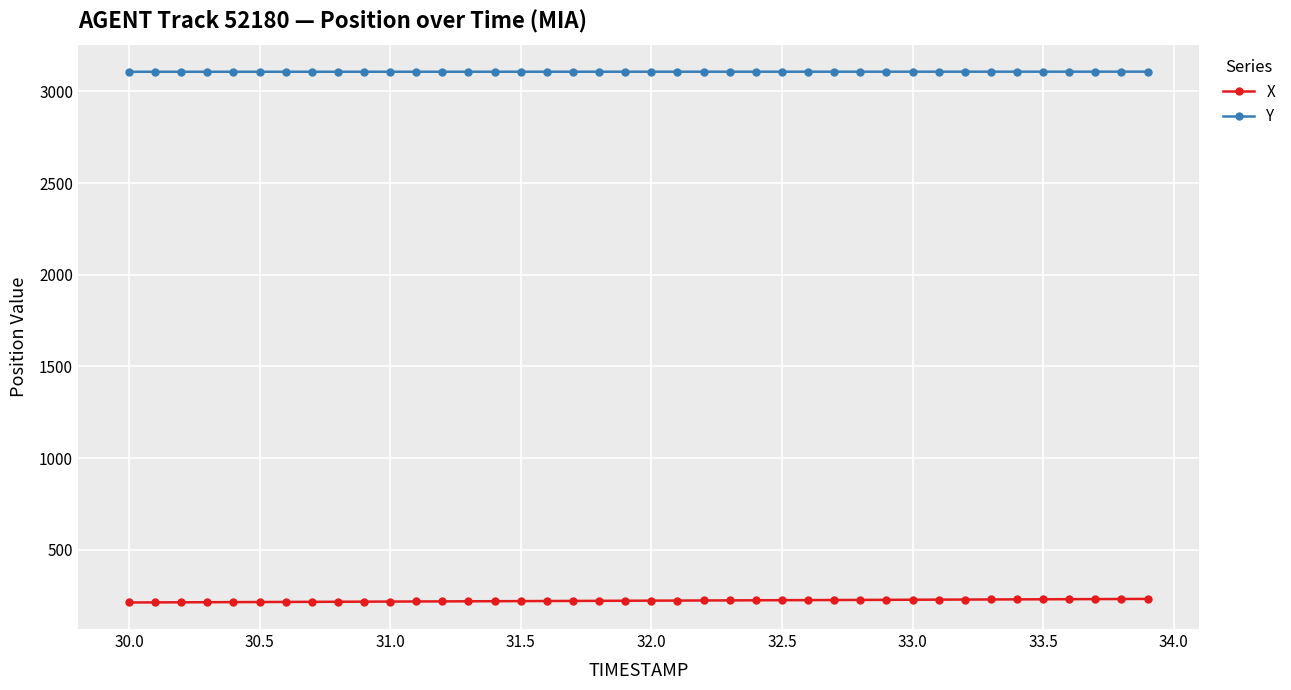

True or false: X and Y cross at least once.

False